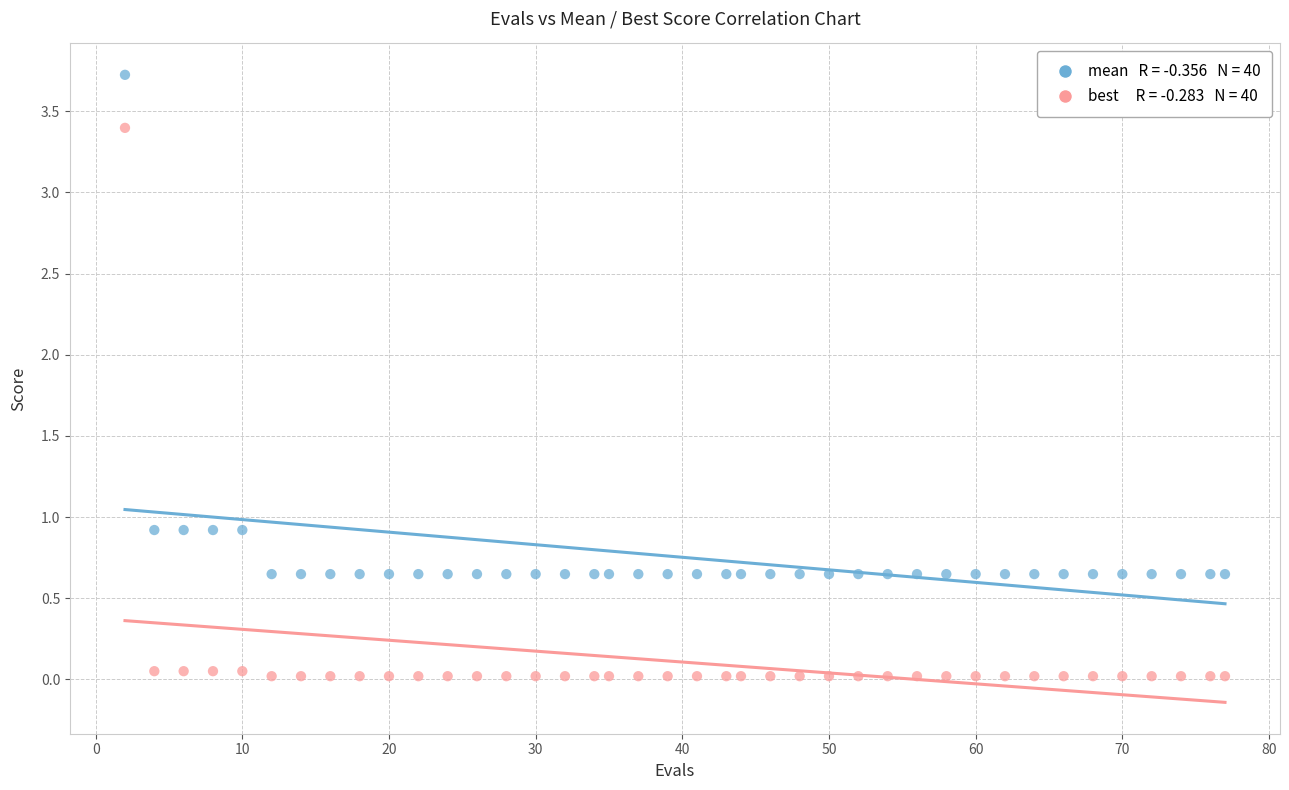

Across all data points, what is the range of X values (max minus min)?

75.0